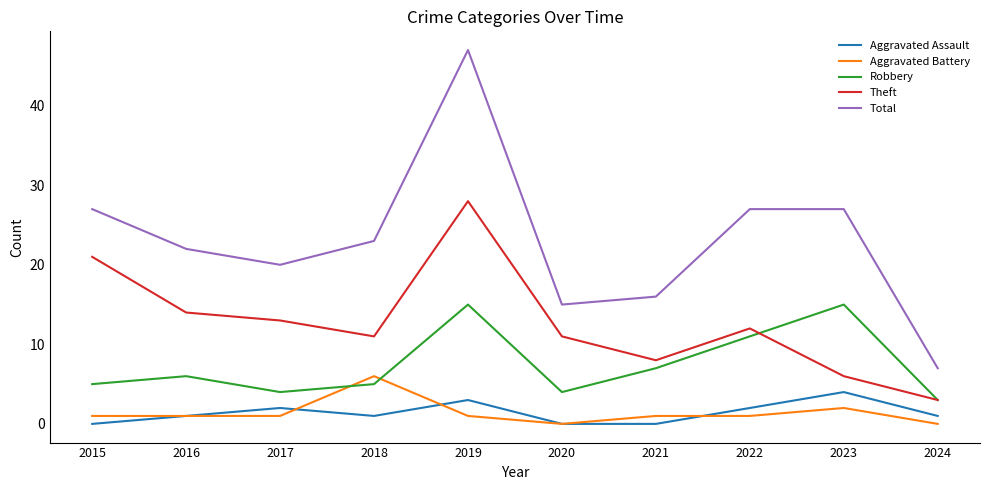

Which series has the widest spread of values?

Total